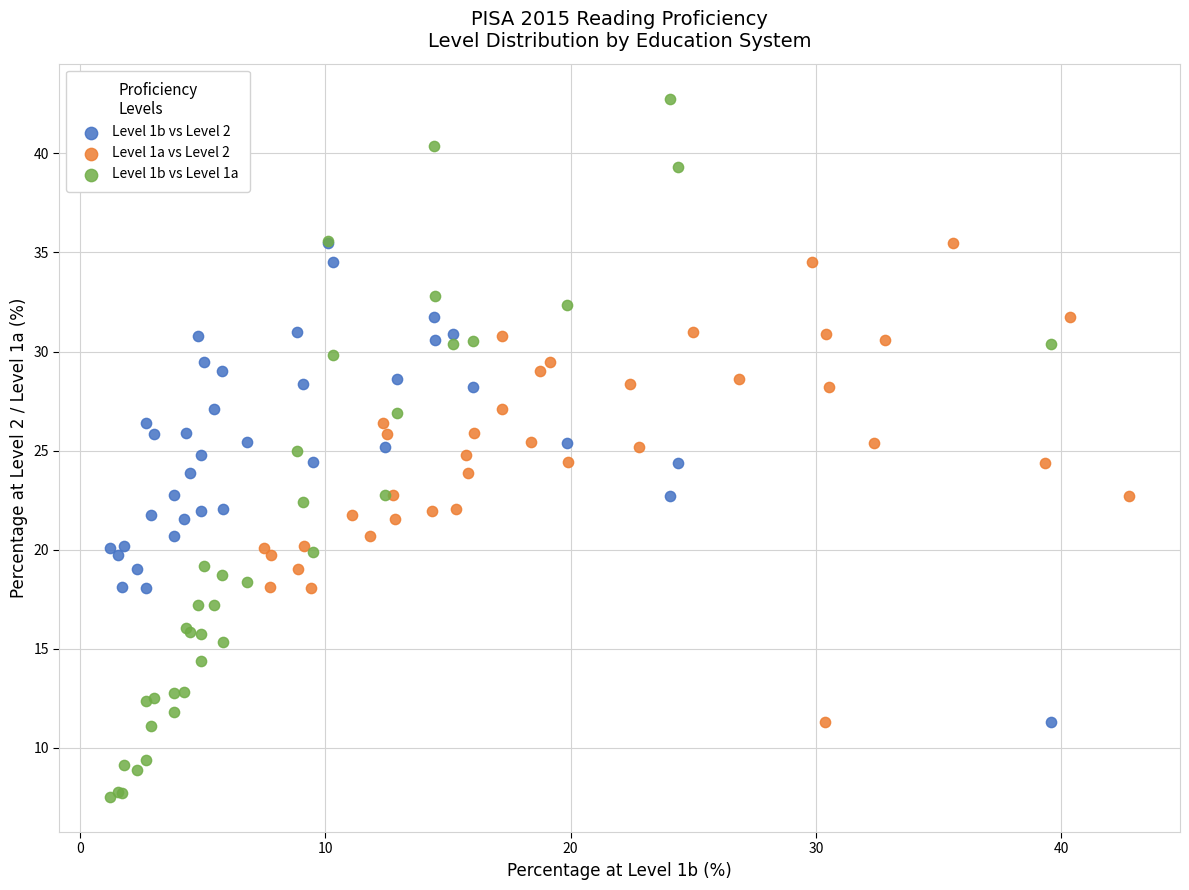

Which series contains the highest Y value?

Level 1b vs Level 1a